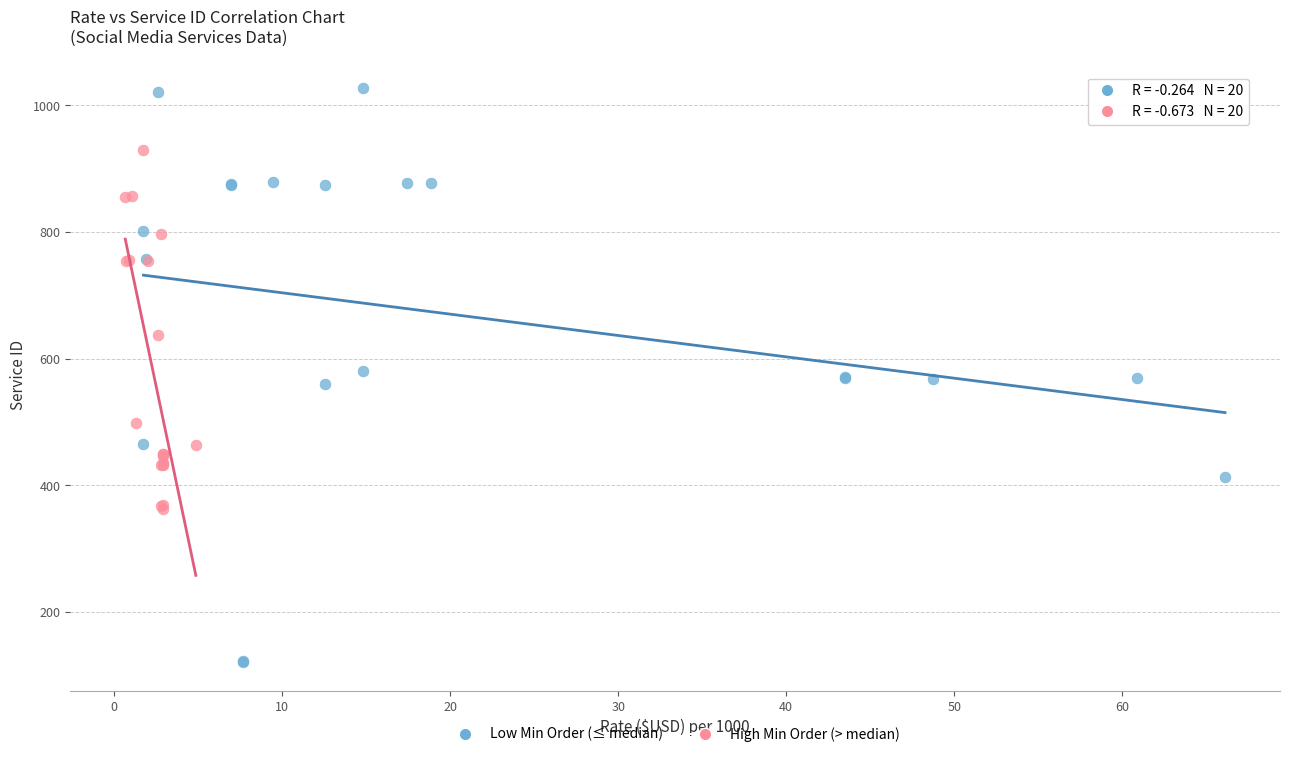

Which series reaches the minimum Y coordinate?

Low Min Order (≤ median)